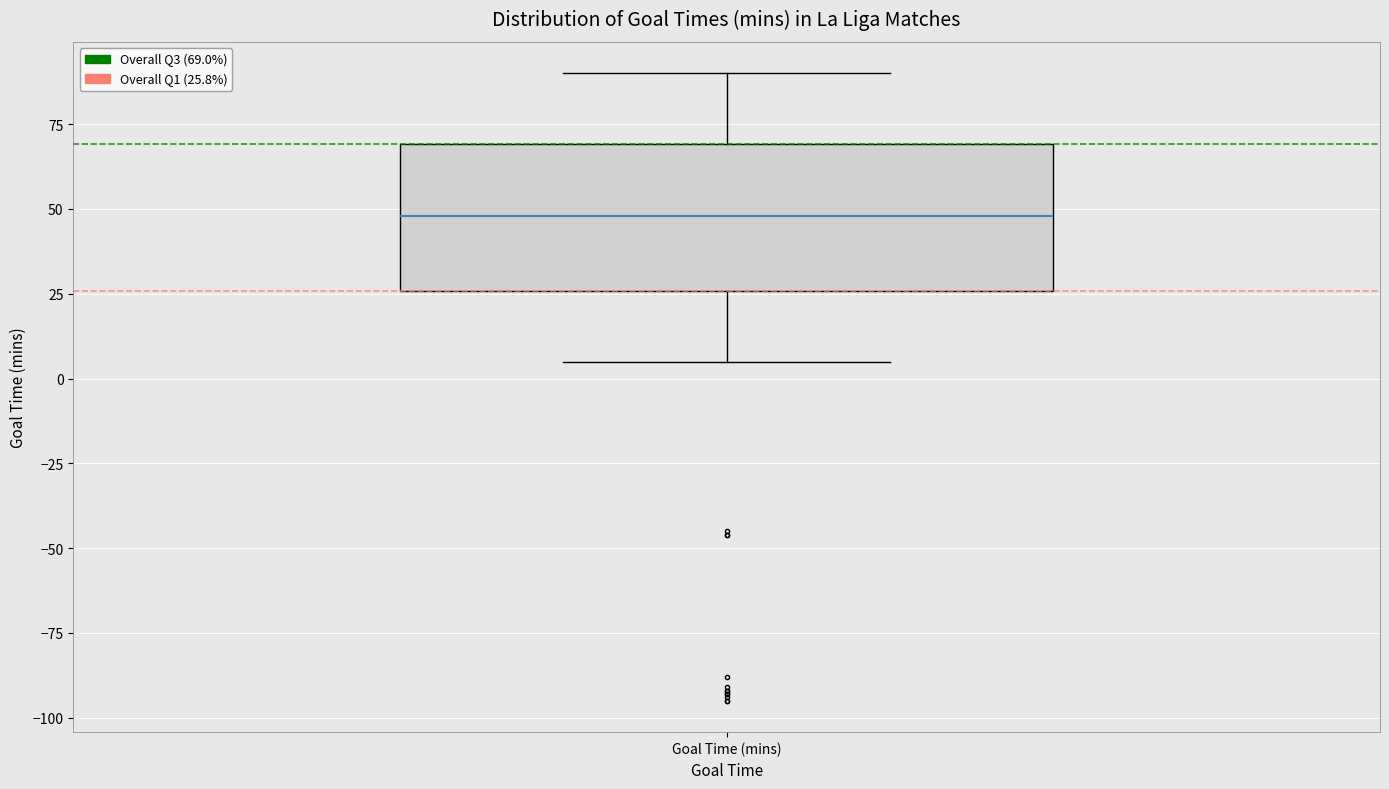

Read this box plot against the y-axis: the position of the median line, the range covered by the box, and the ends of both whiskers. The values are not printed on the chart, so give them approximately, as read against the axis.

median 50, box 25 to 70, whiskers 5 to 90